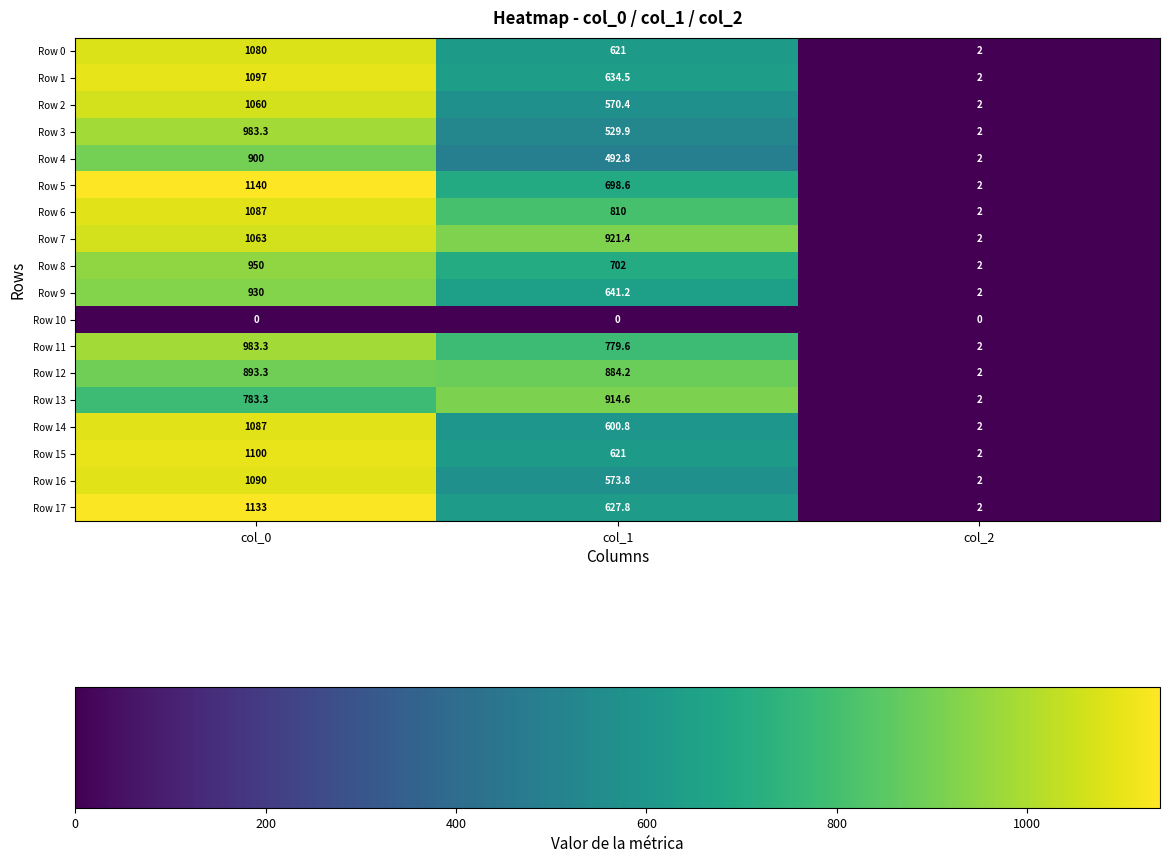

What is the approximate value of Row 17 at col_0?

1133.0